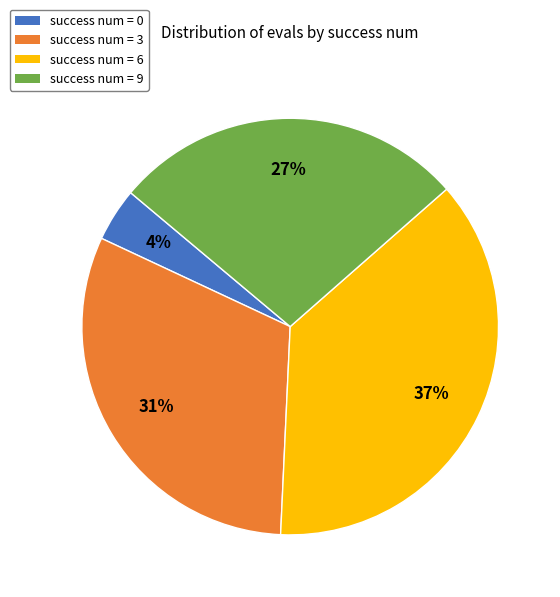

To the nearest percent, what percentage of the pie is success num = 3?

31%